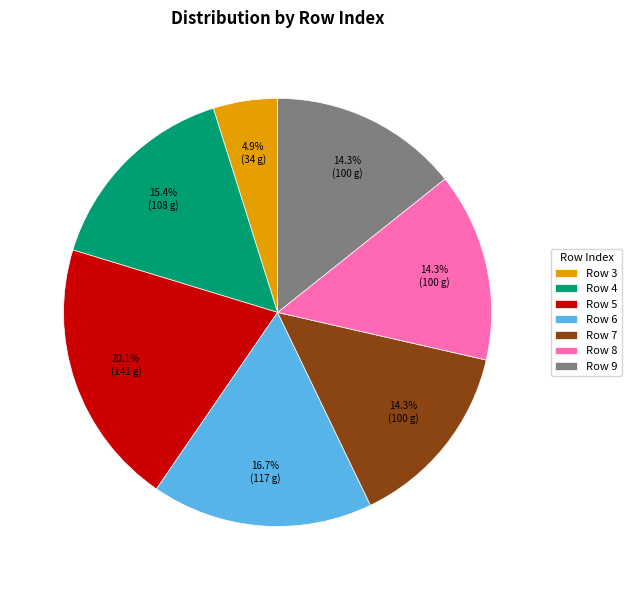

Which slice is the smallest?

Row 3